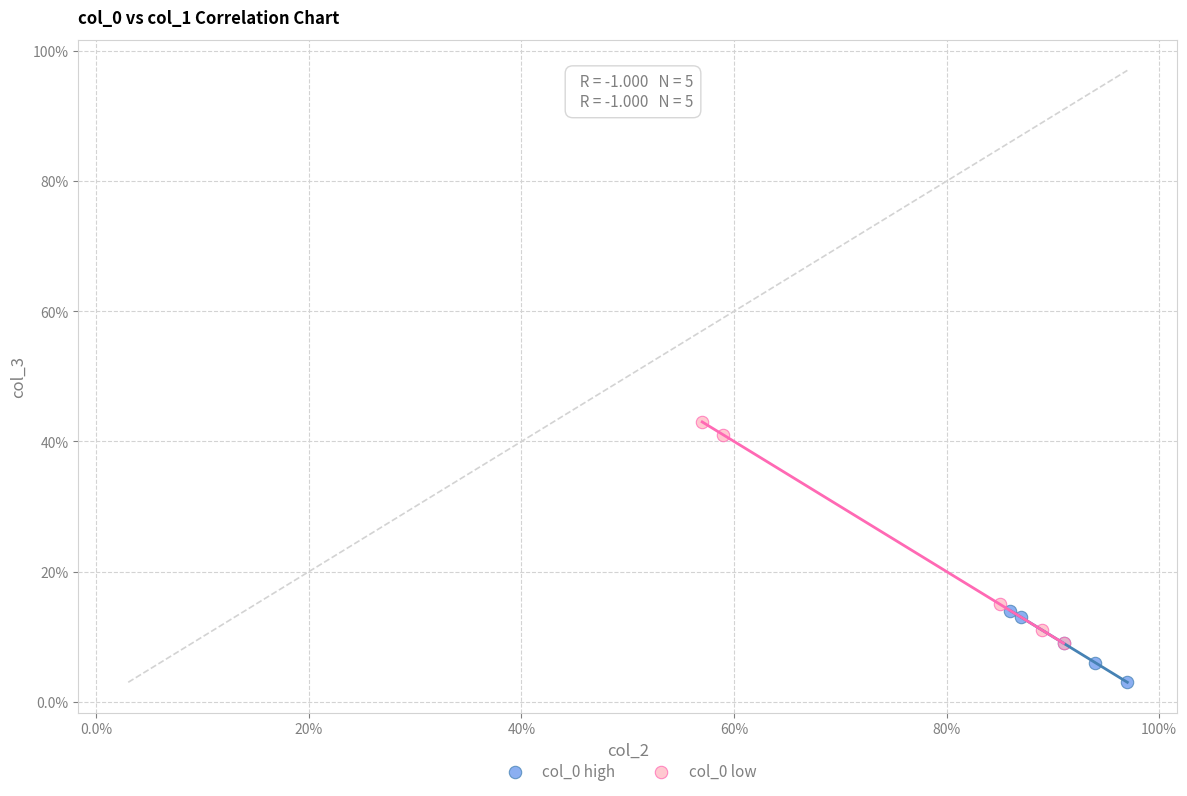

What are all the series names shown in the legend?

col_0 high, col_0 low